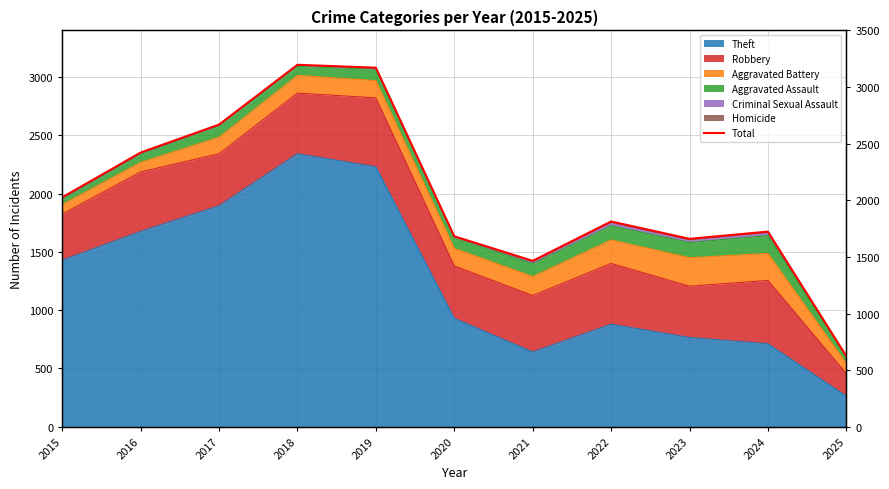

At which label is the value closest to 1855?

2022